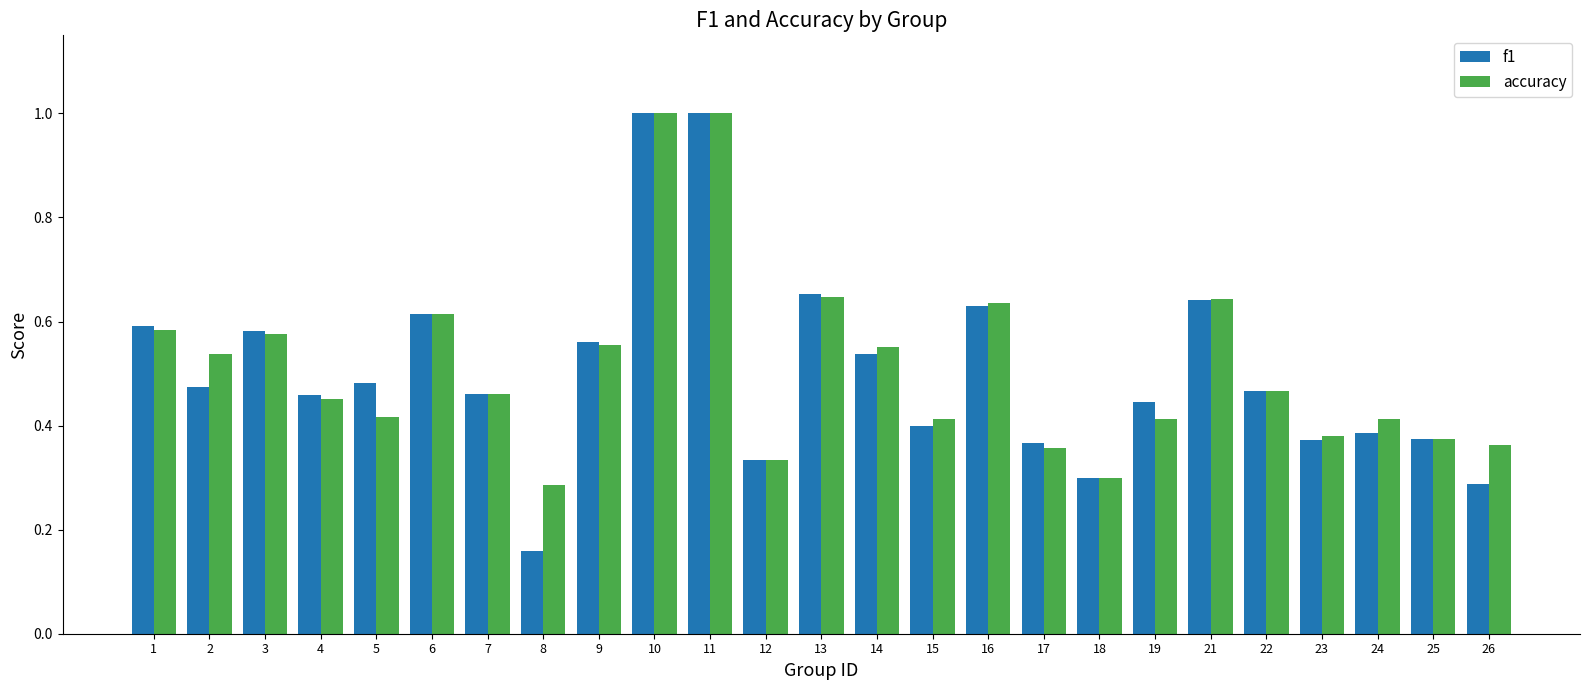

Read the accuracy value at 11.

1.0